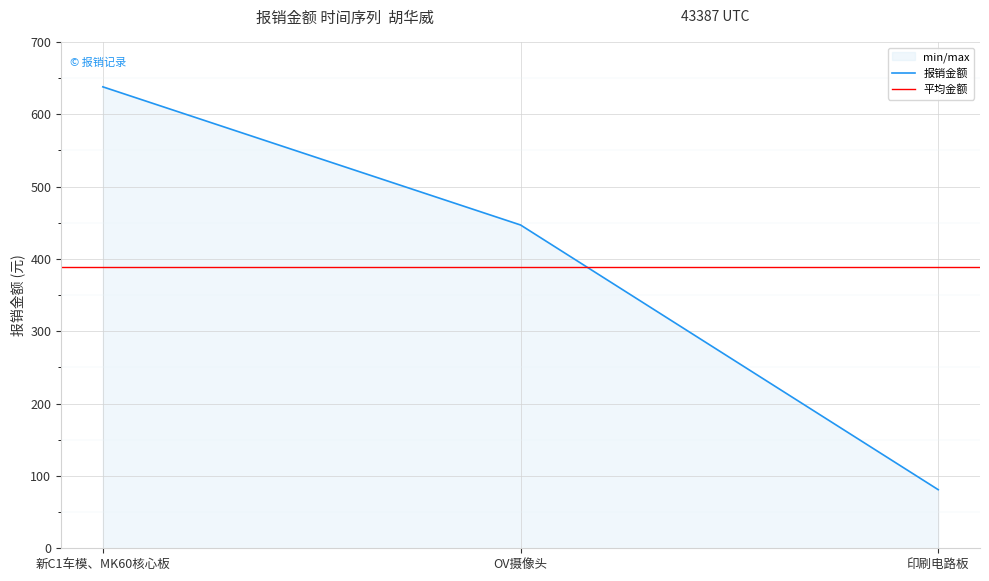

List the labels in order of value, smallest first.

印刷电路板, OV摄像头, 新C1车模、MK60核心板